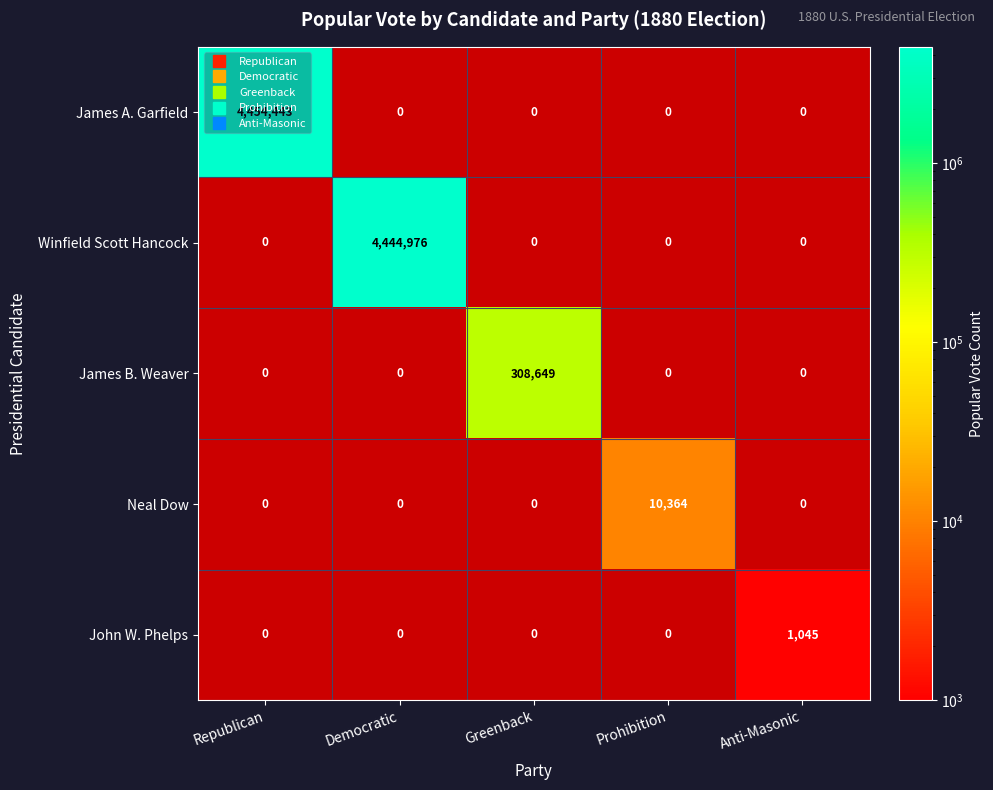

At Prohibition, list the series in order from largest to smallest.

Neal Dow, James A. Garfield, Winfield Scott Hancock, James B. Weaver, John W. Phelps